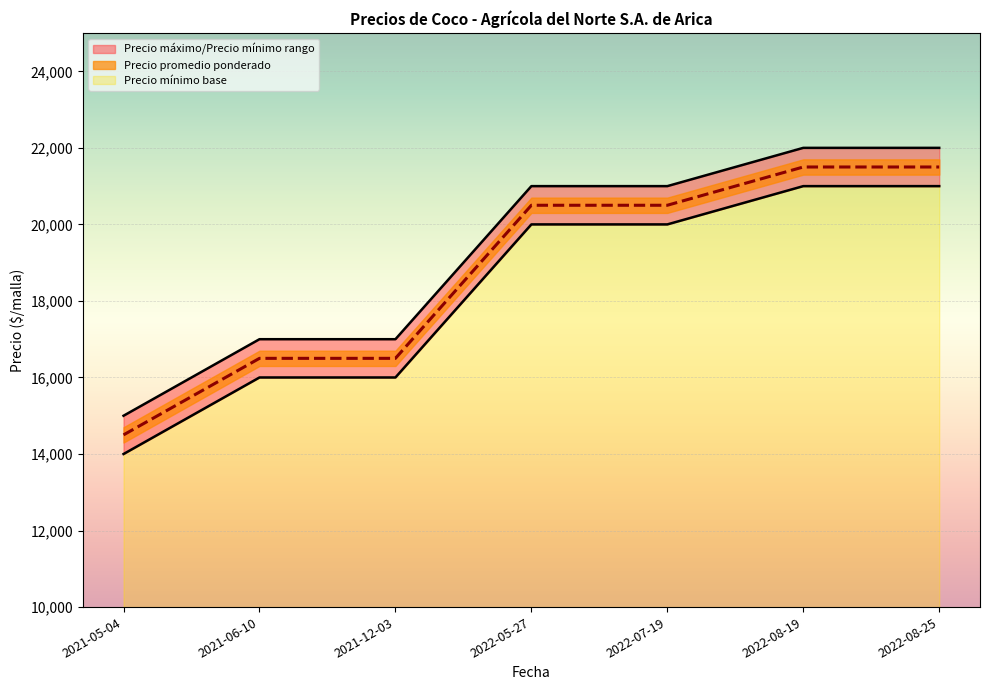

True or false: Precio mínimo has more than 2 points higher than both neighbors.

False